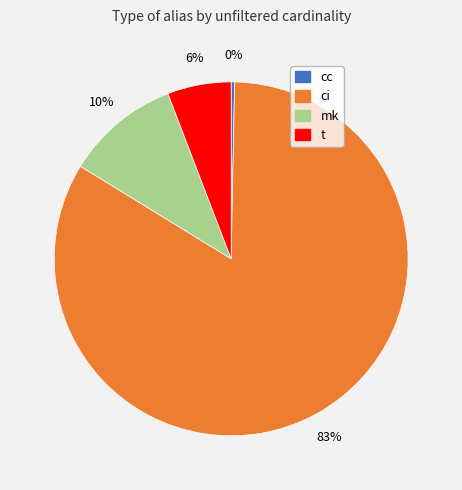

What percentage is the mk slice, to the nearest percent?

10%